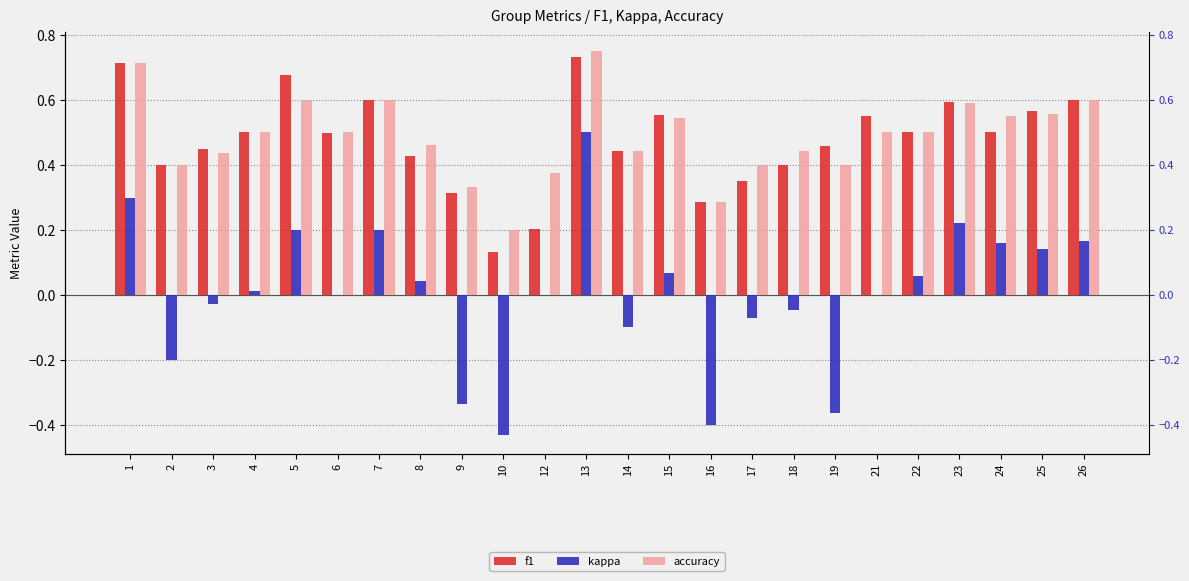

Rank the categories by f1 value from highest to lowest.

13, 1, 5, 7, 26, 23, 25, 15, 21, 4, 24, 22, 6, 19, 3, 14, 8, 18, 2, 17, 9, 16, 12, 10